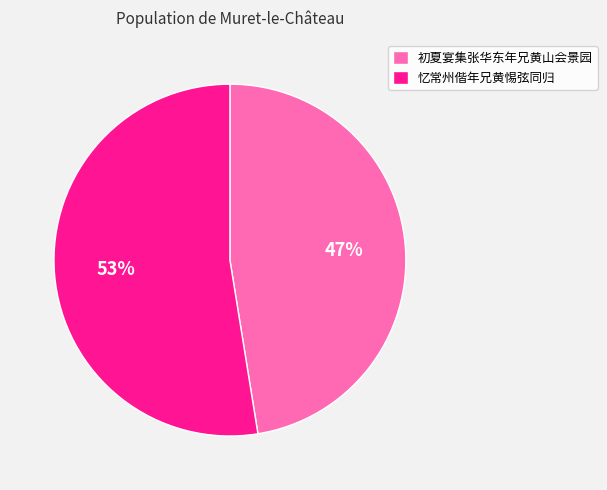

Count the number of slices in the pie.

2